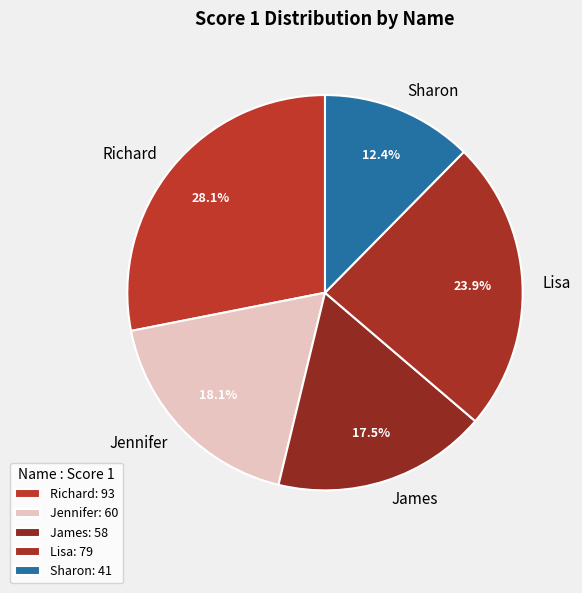

Is there a majority slice in this chart?

No